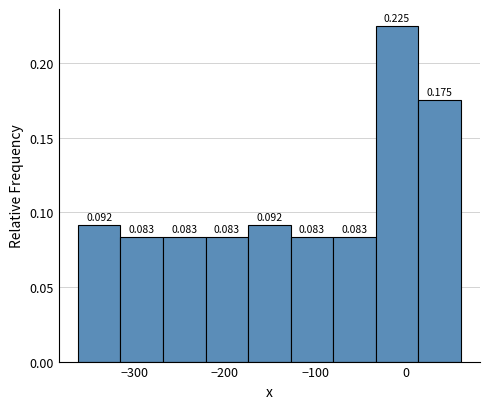

How tall is the bar that spans -360 to -320 on the x-axis? The bar edges are not printed on the chart, so give them approximately, as read against the axis.

0.092